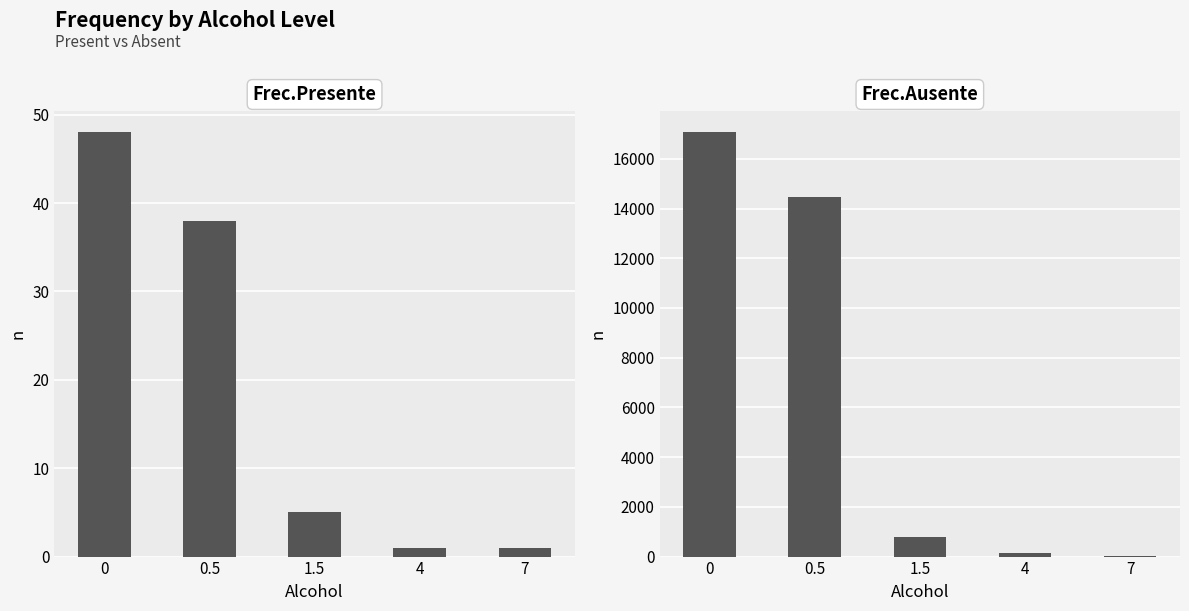

What is the sum of all Frec.Ausente values?

32481